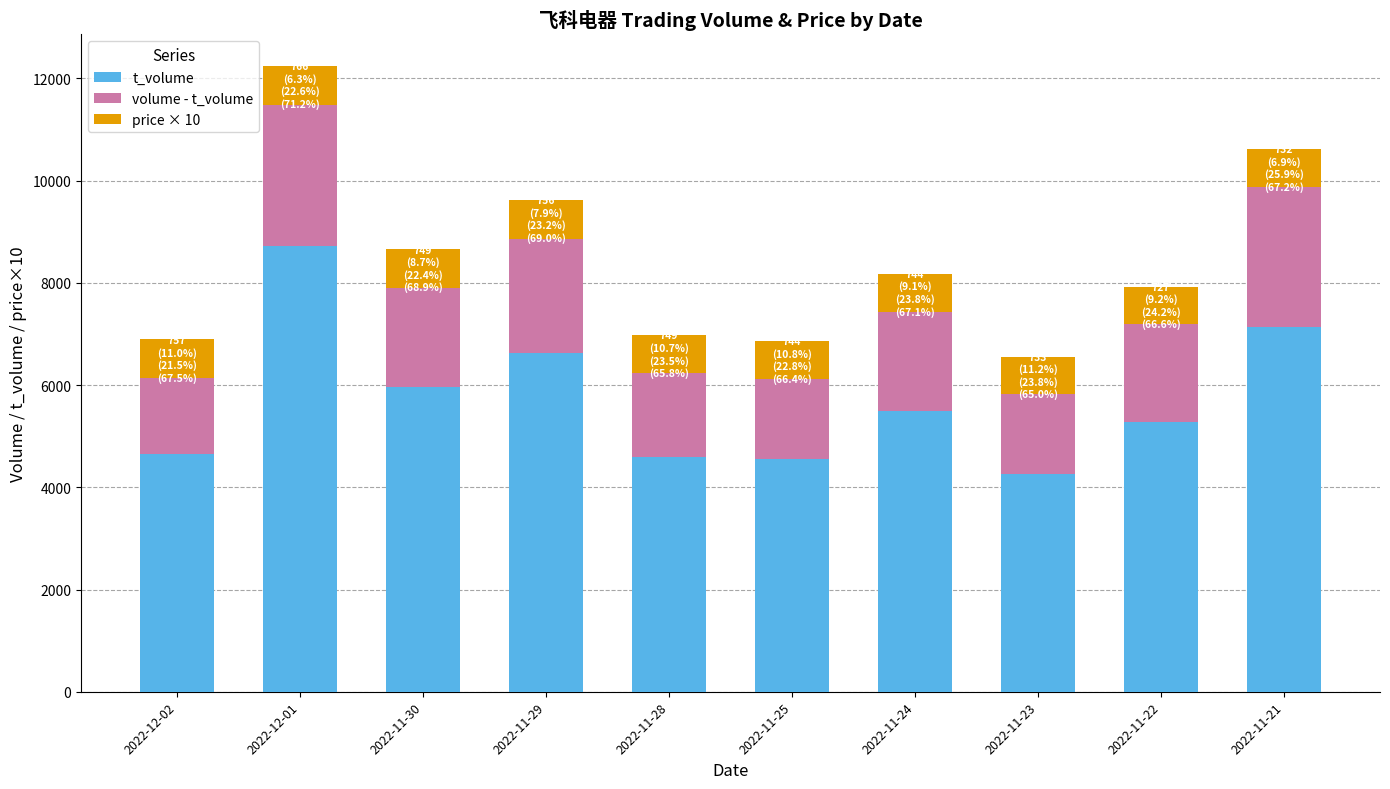

How many bars are there in total?

10